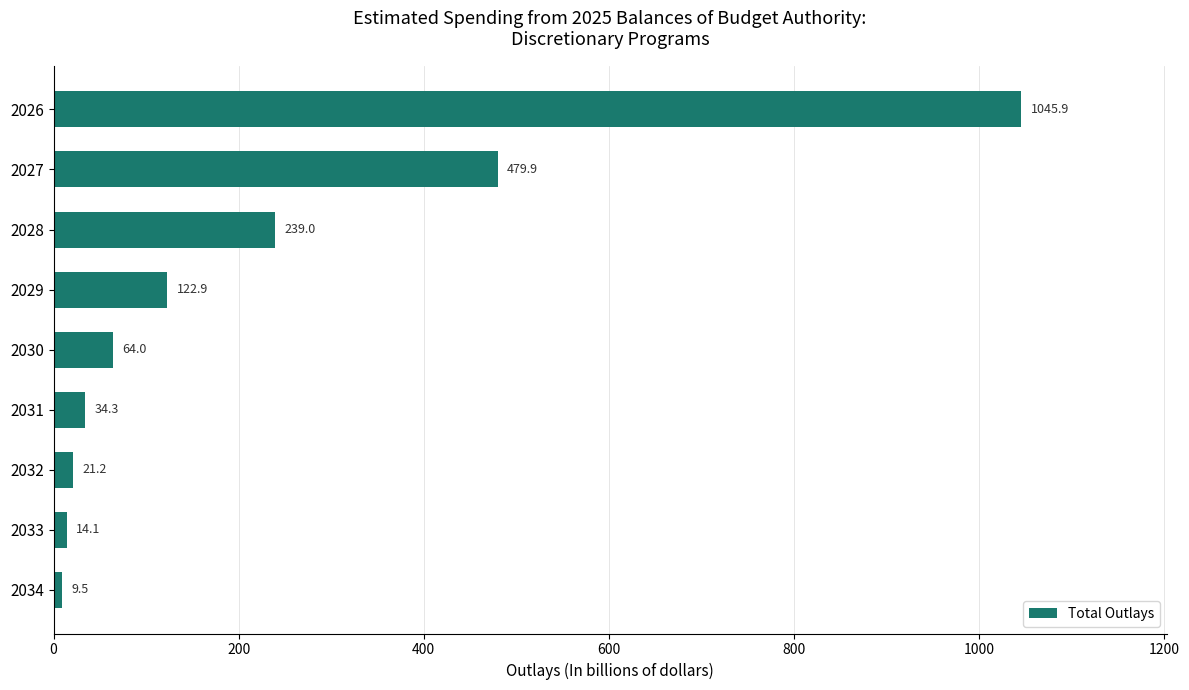

Is it true that the value at 2029 is 188.0?

False